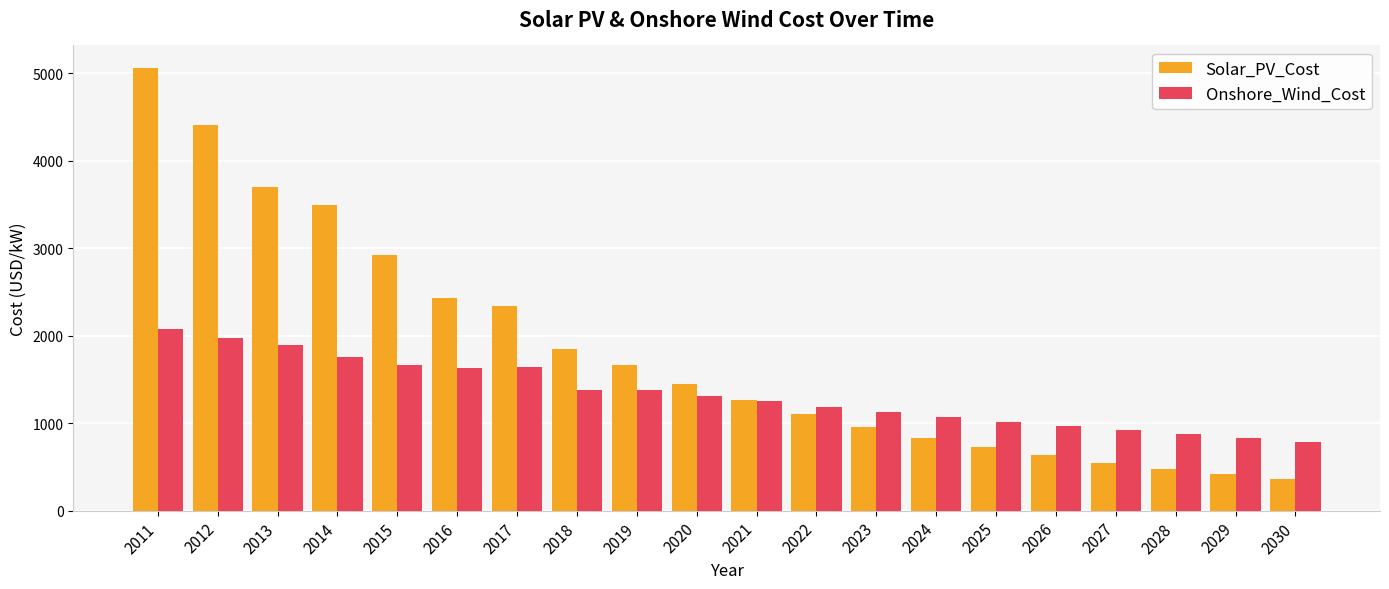

Which series has the largest range (max minus min)?

Solar_PV_Cost